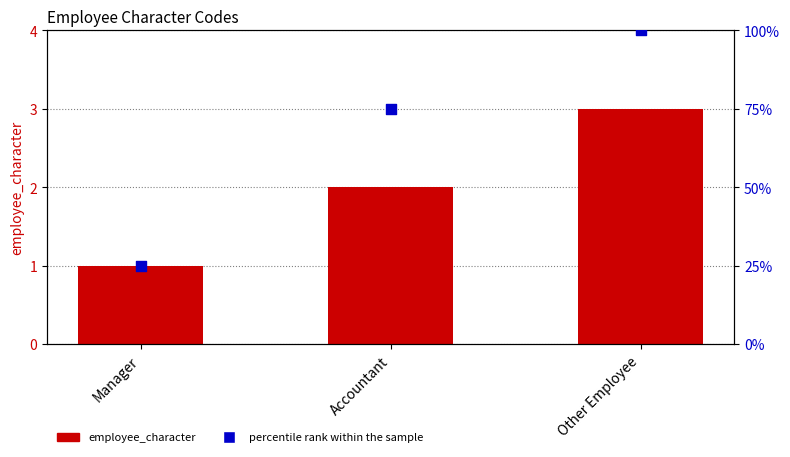

Which series reaches the minimum Y coordinate?

employee_character